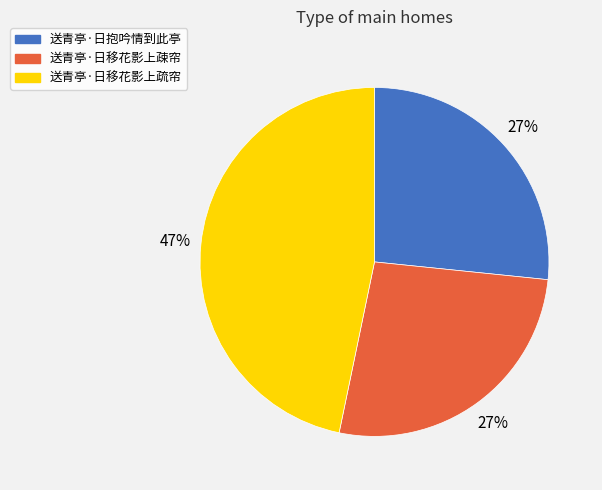

Which slice is the largest?

送青亭·日移花影上疏帘